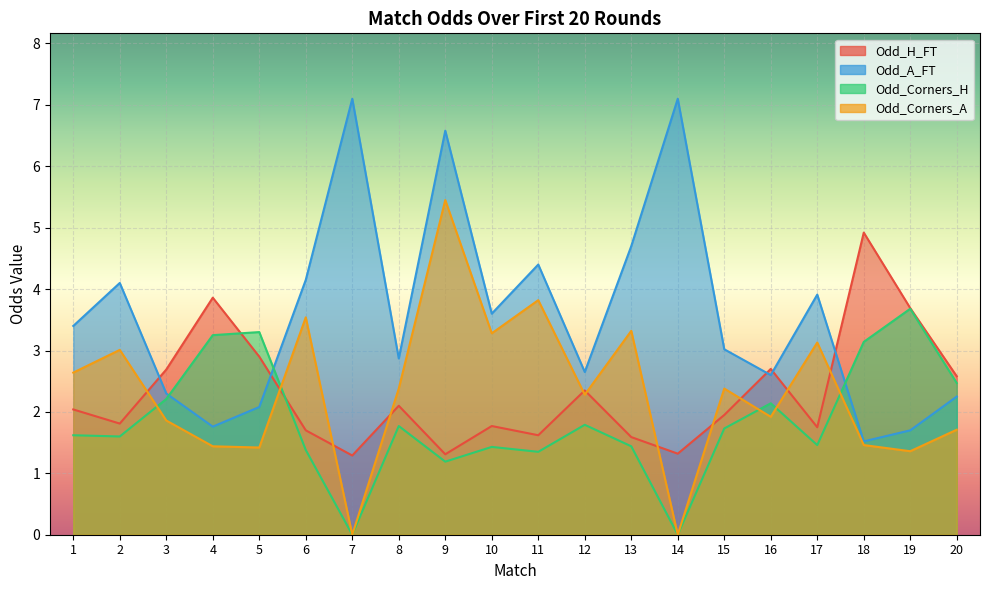

What is the approximate value of Odd_Corners_H at 1?

1.6